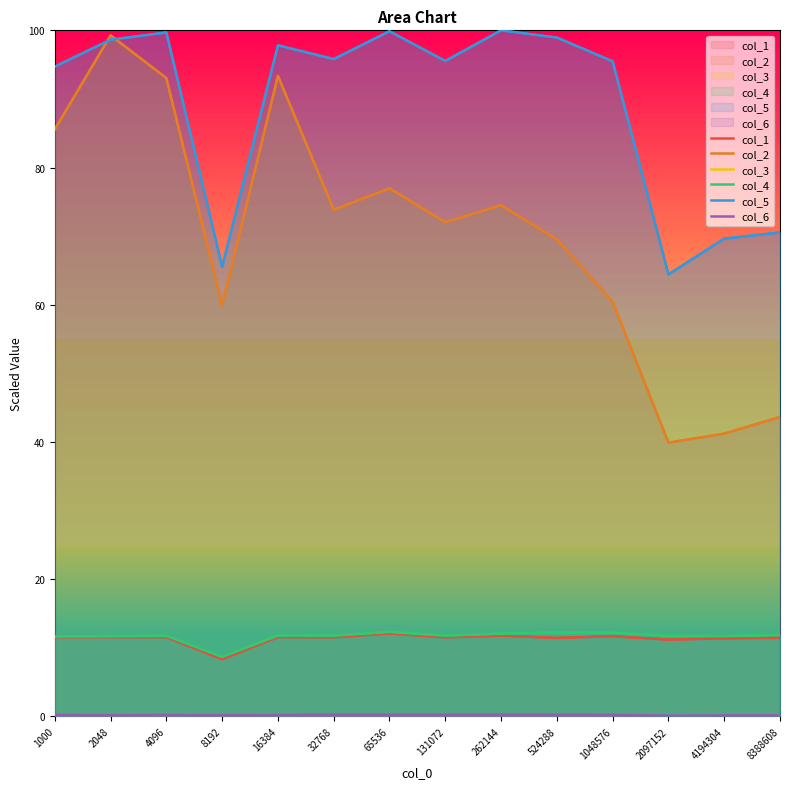

True or false: col_4 and col_2 intersect in this chart.

False